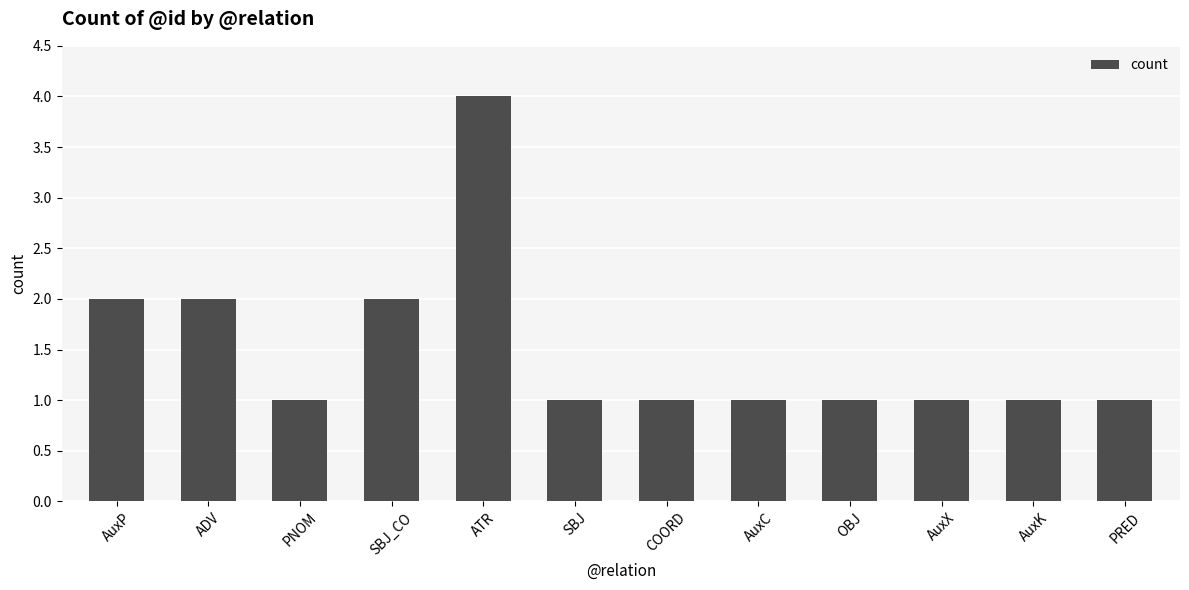

The chart shows a value of 1 at AuxC. True or false?

True